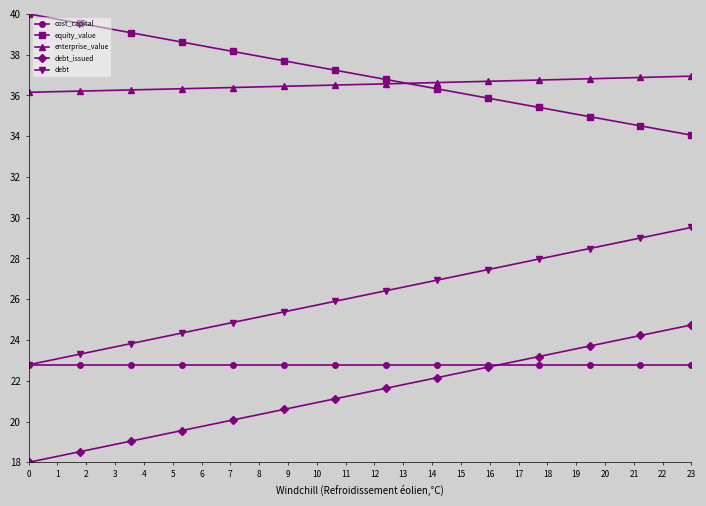

What is the approximate value of enterprise_value at 8?

36.3